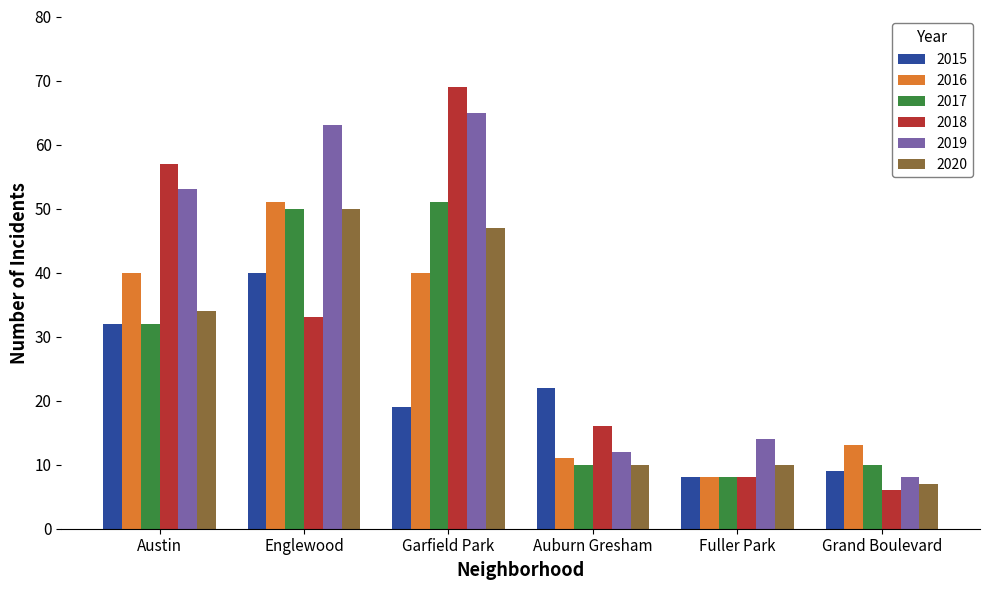

What is the difference between the highest and lowest values at Garfield Park?

50